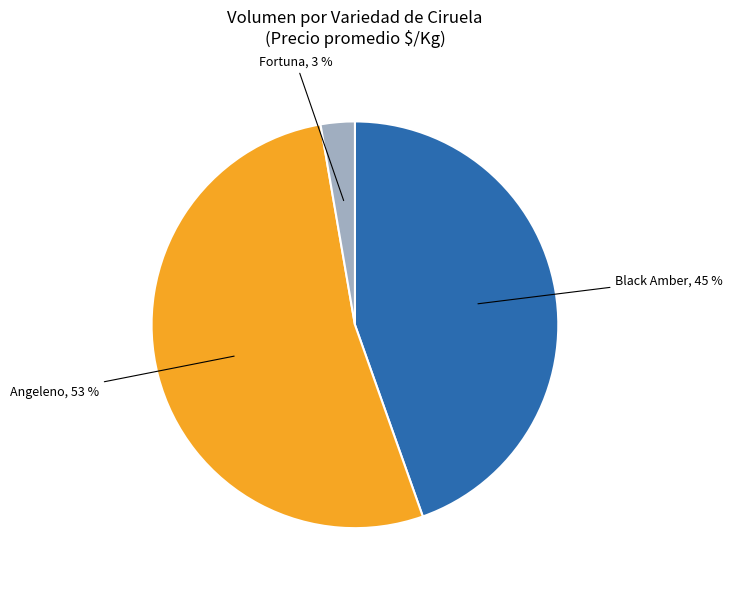

How many segments does this pie chart have?

3